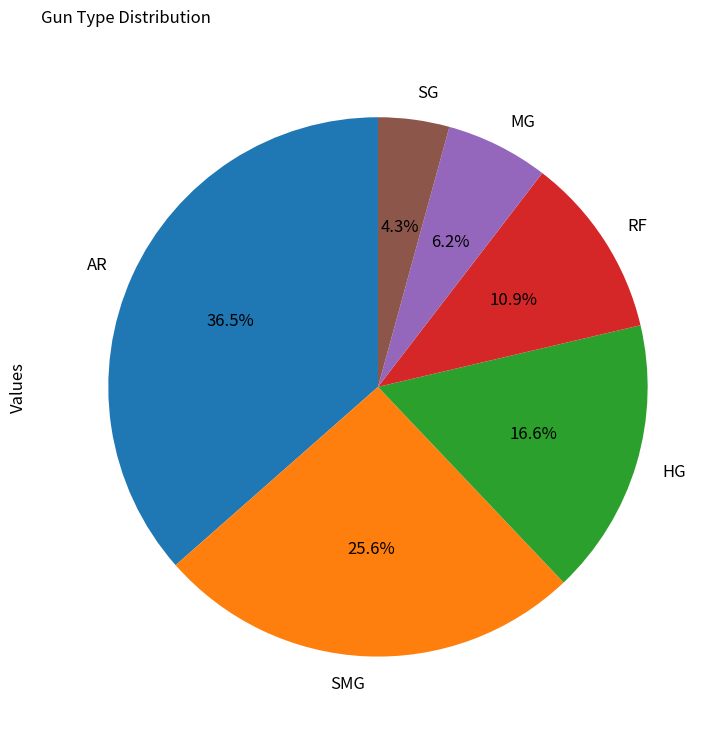

The AR slice represents 24% of the pie. True or false?

False